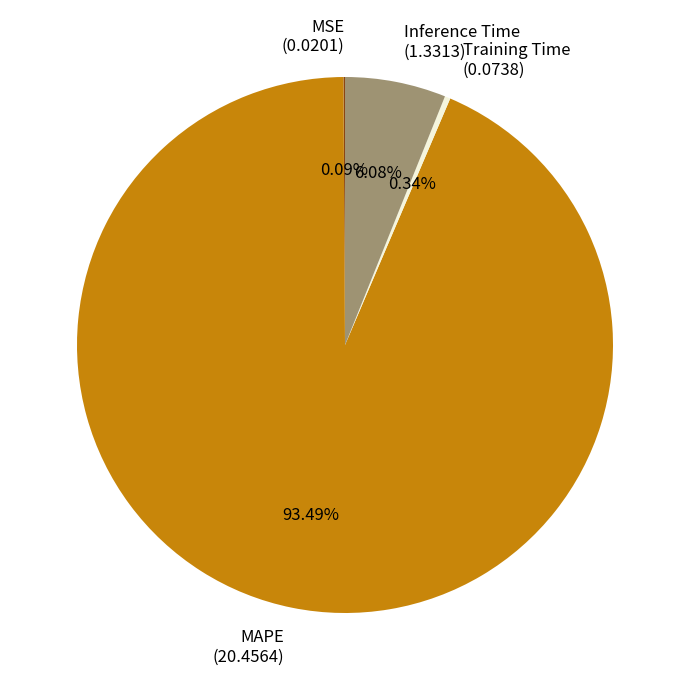

What percentage is the Inference Time slice, to the nearest percent?

6%